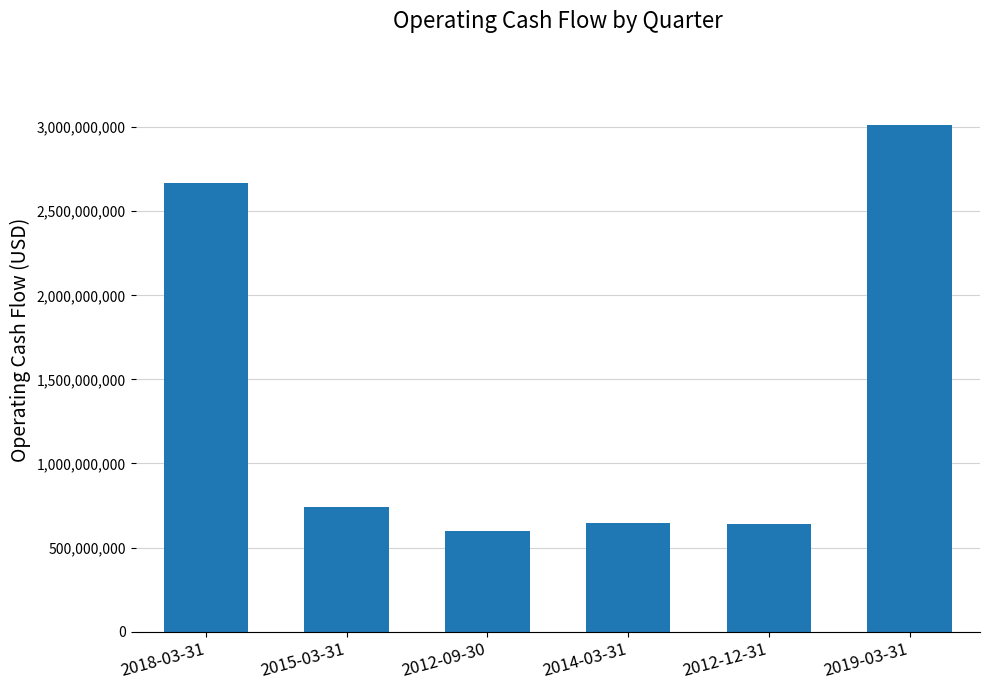

What is the label of the 2nd bar from the right?

2012-12-31